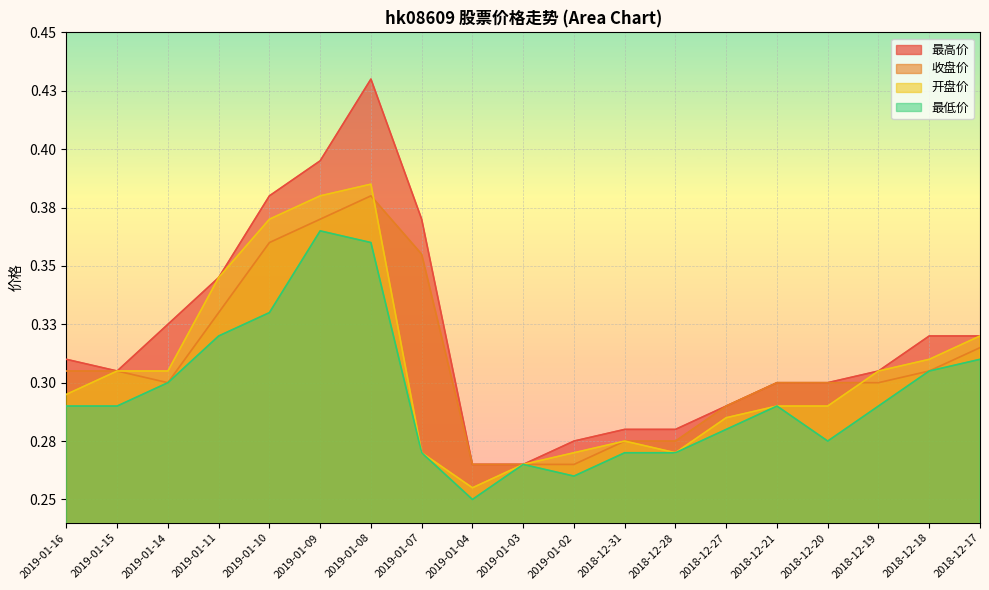

What is the difference between the maximum and minimum values in the 最高价 series?

0.2